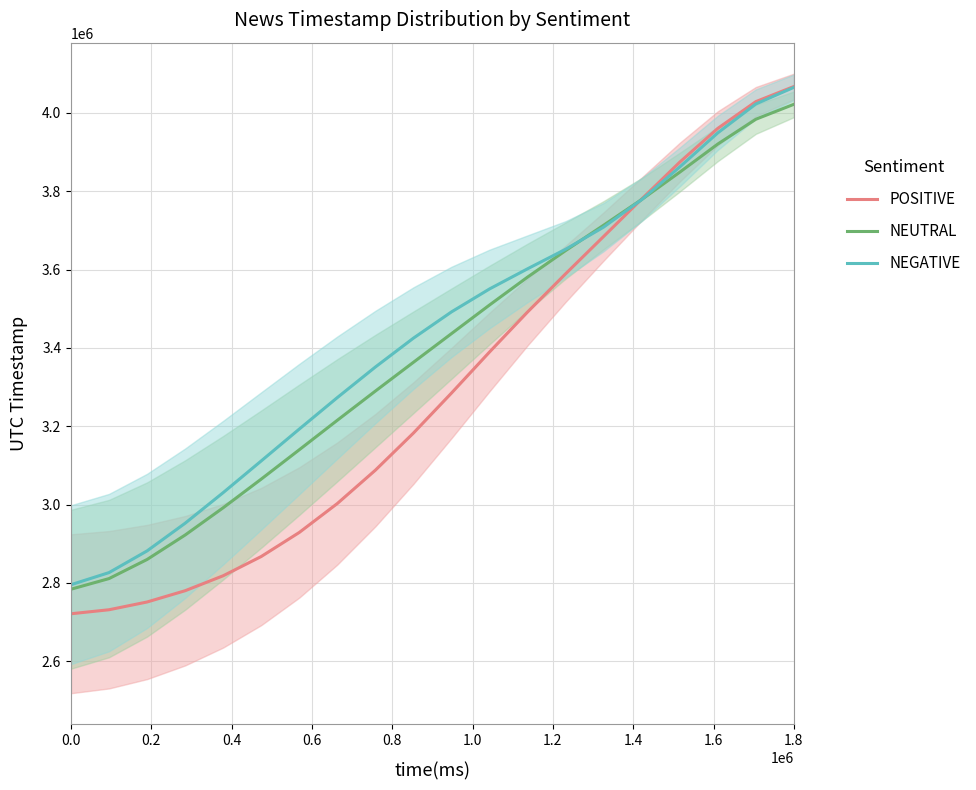

How many intersections are there between NEGATIVE and NEUTRAL?

2